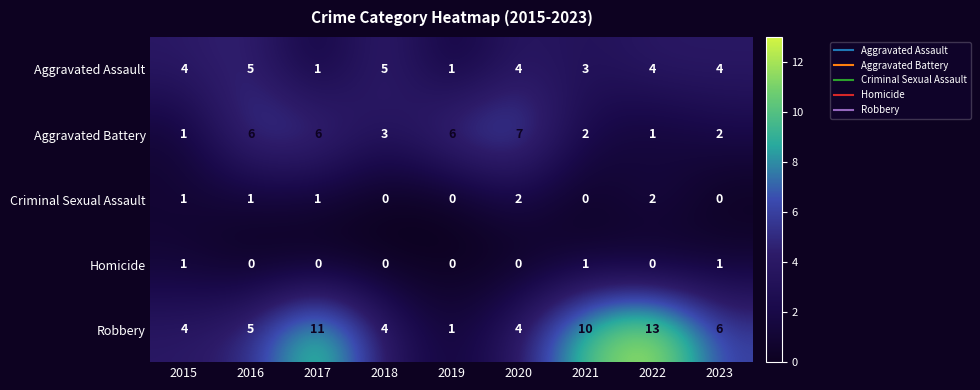

Which series has the largest range (max minus min)?

Robbery